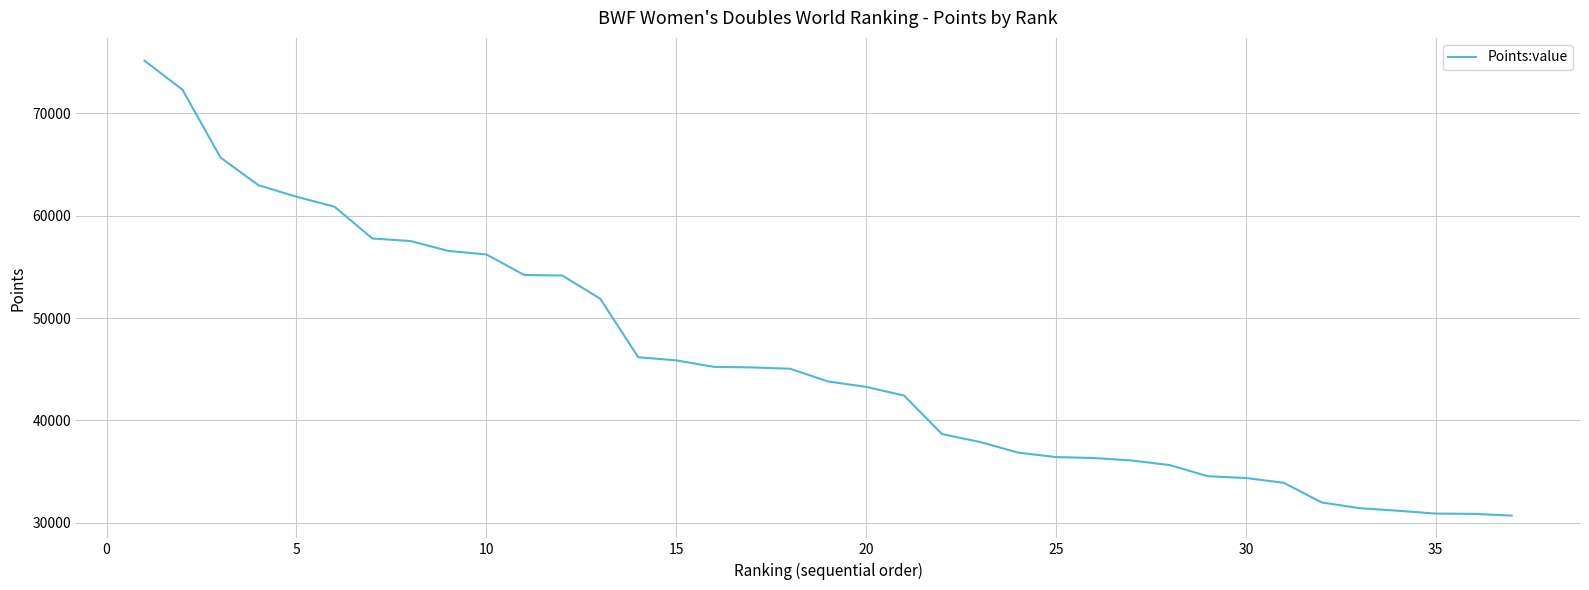

What is the maximum value shown in the chart?

75157.2